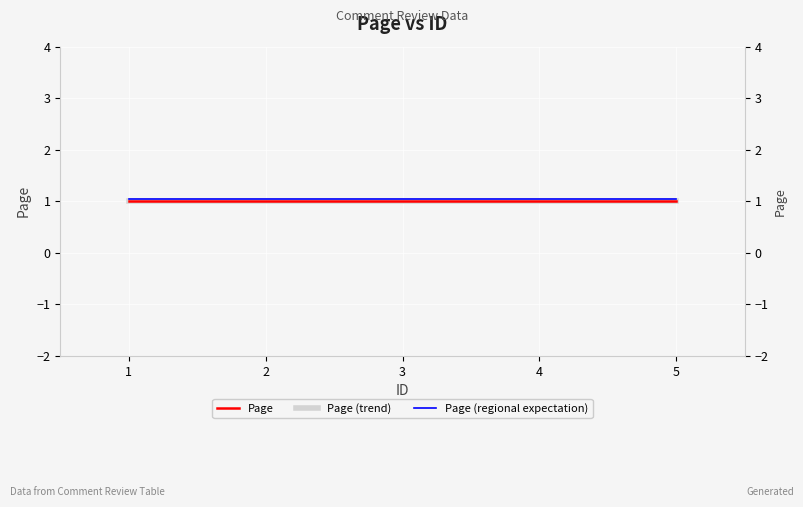

What is the average value of the Page series?

1.0